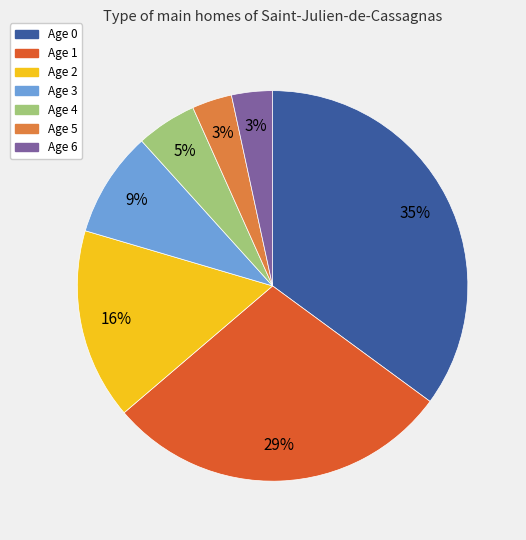

What is the ratio of the value at Age 1 to the value at Age 0?

0.8